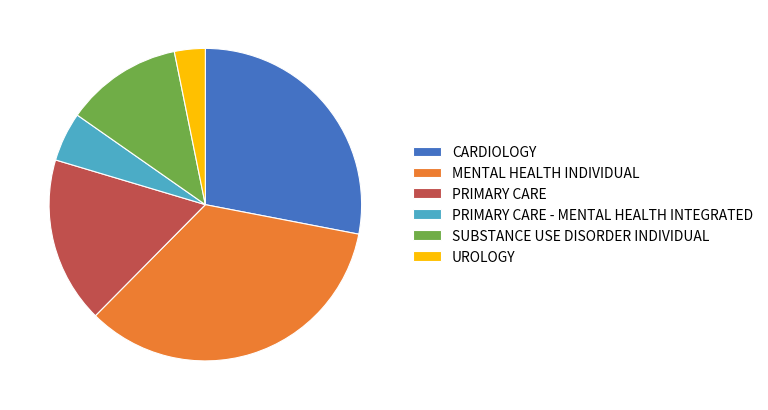

How many slices are in this pie chart?

6